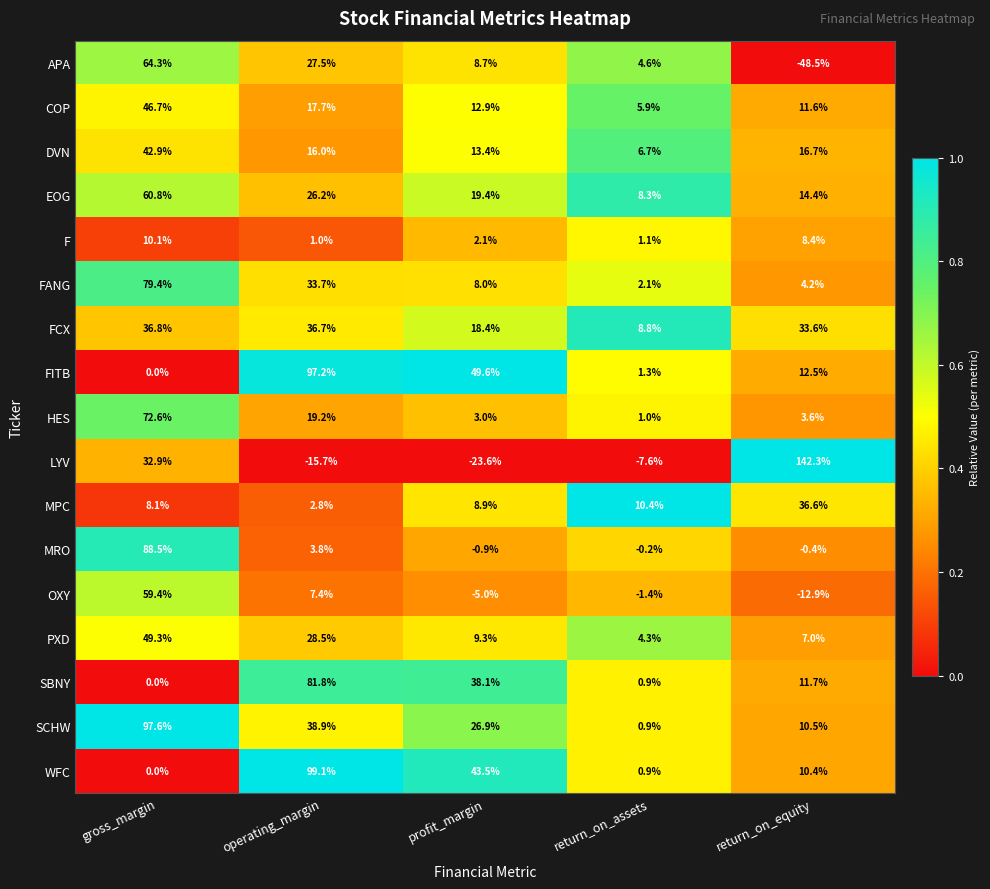

What is the spread (max minus min) of values at return_on_equity?

190.8